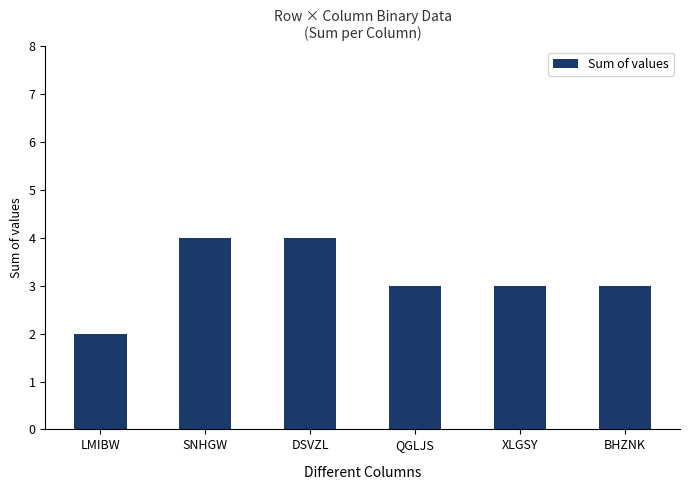

True or false: the data shows 3 at BHZNK.

True